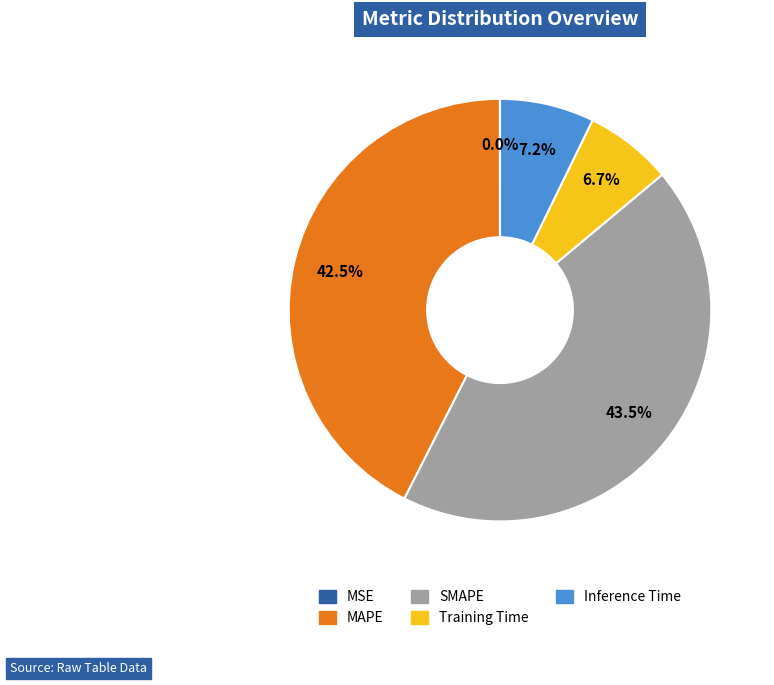

To the nearest percent, what is the average slice percentage?

20%